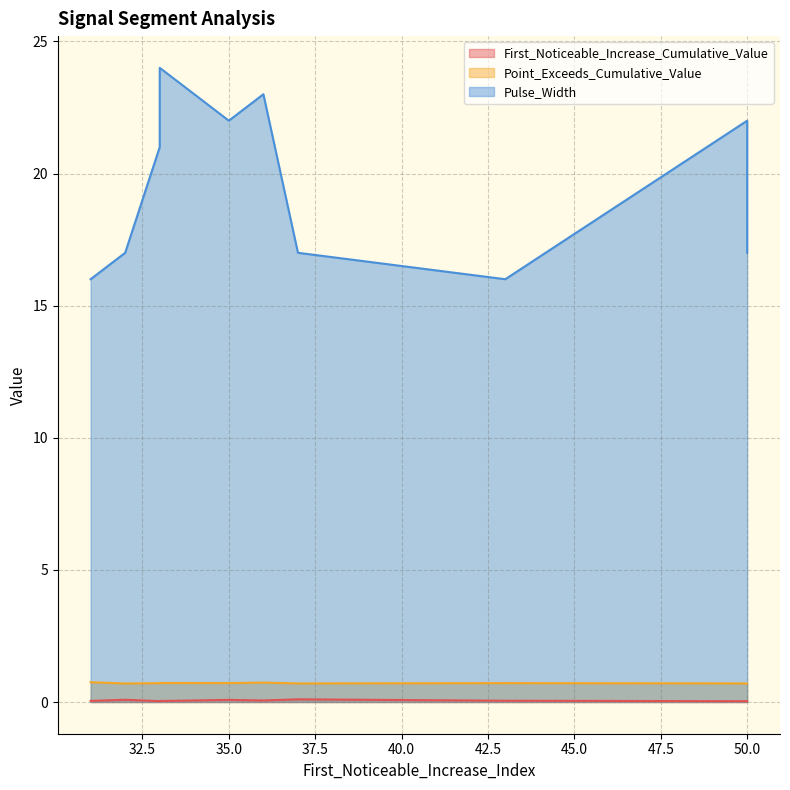

What is the maximum value for Pulse_Width?

24.0